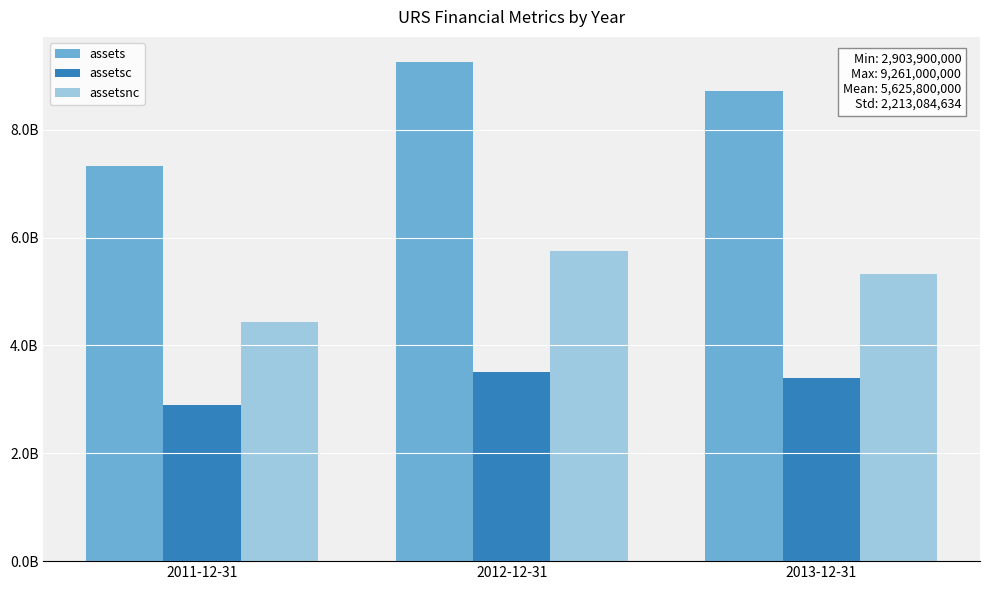

List the series in order of their peak value, highest first.

assets, assetsnc, assetsc